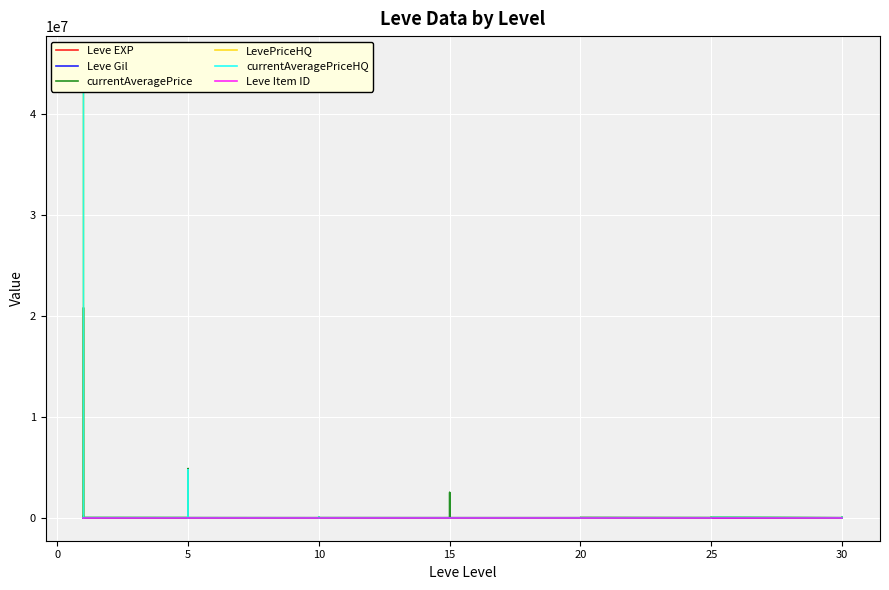

After their last crossing, which series has the higher values: currentAveragePrice or Leve Gil?

currentAveragePrice